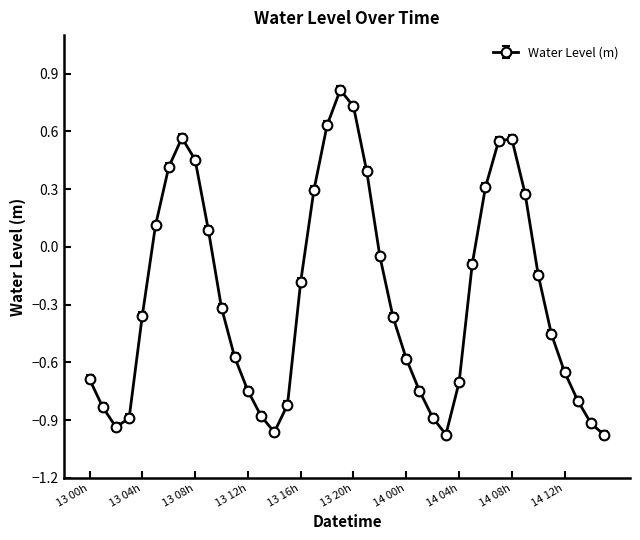

What is the value of the 11th point from the left?

-0.3